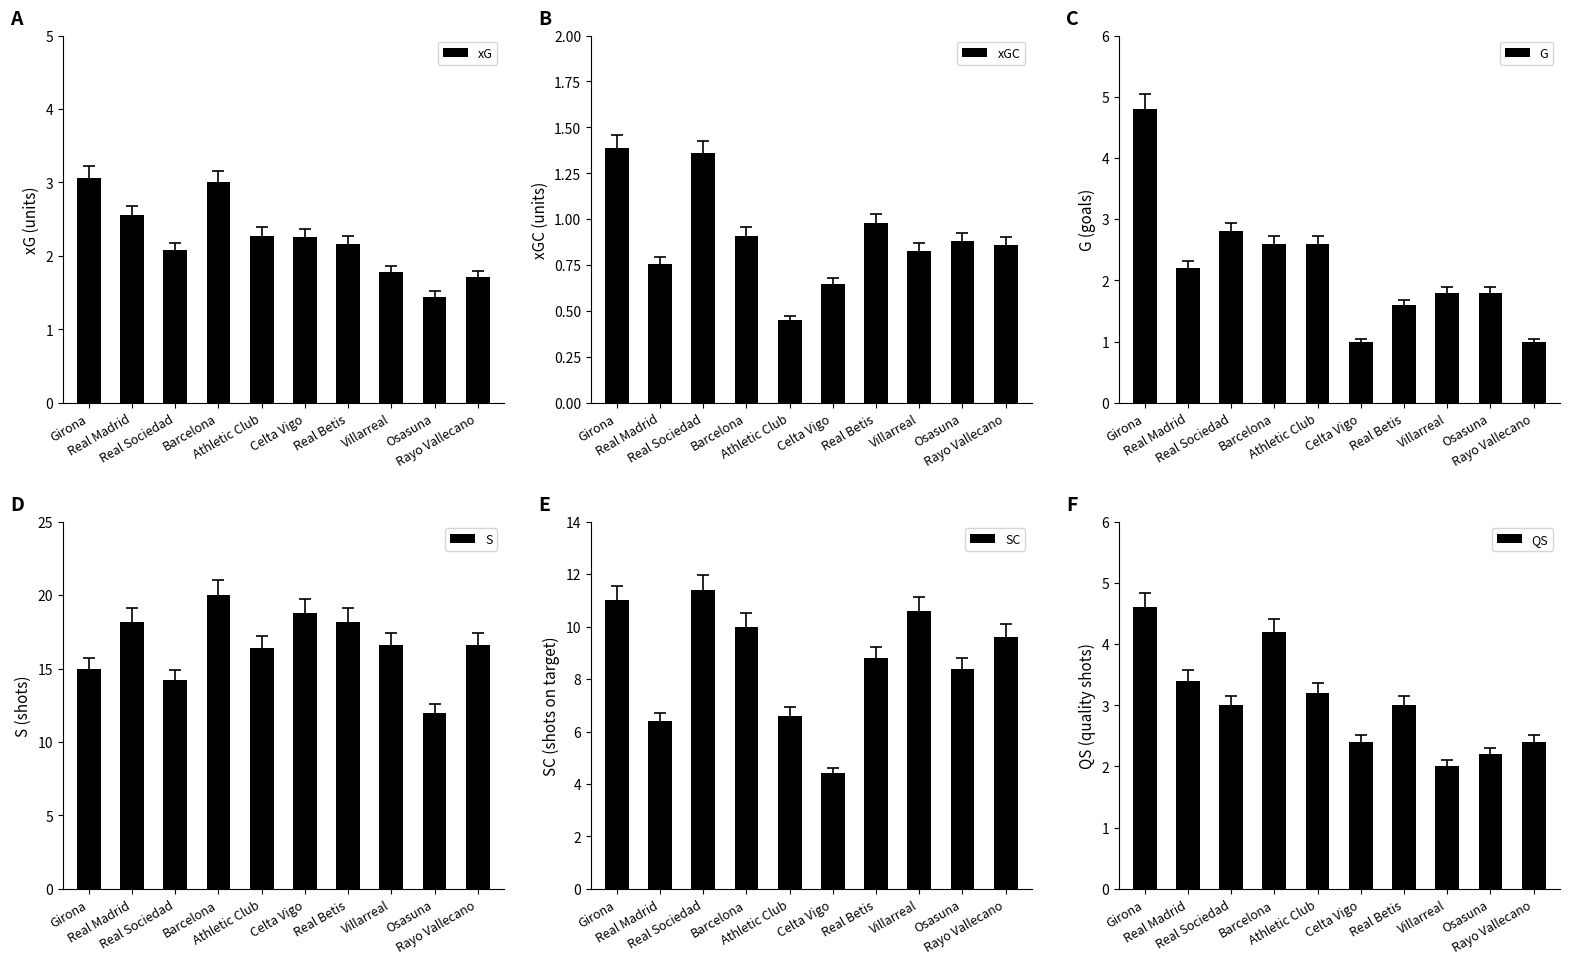

At which category is the sum across all series the highest?

Barcelona